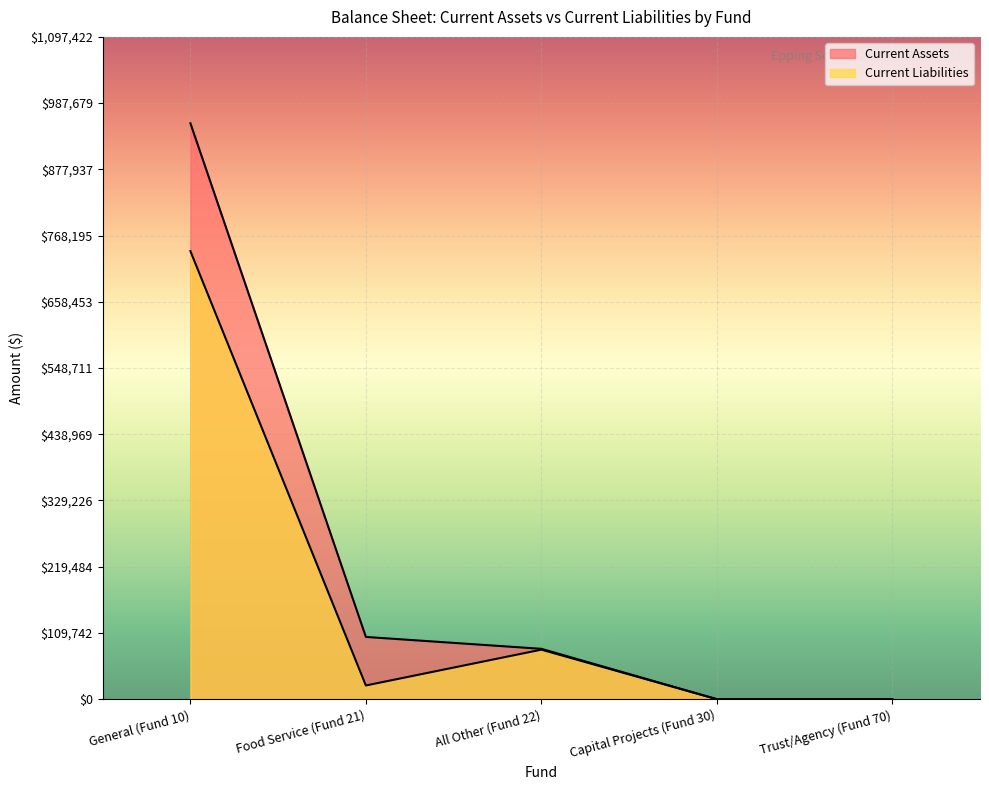

What is the difference between the second highest and minimum values in the Current Liabilities series?

82048.8